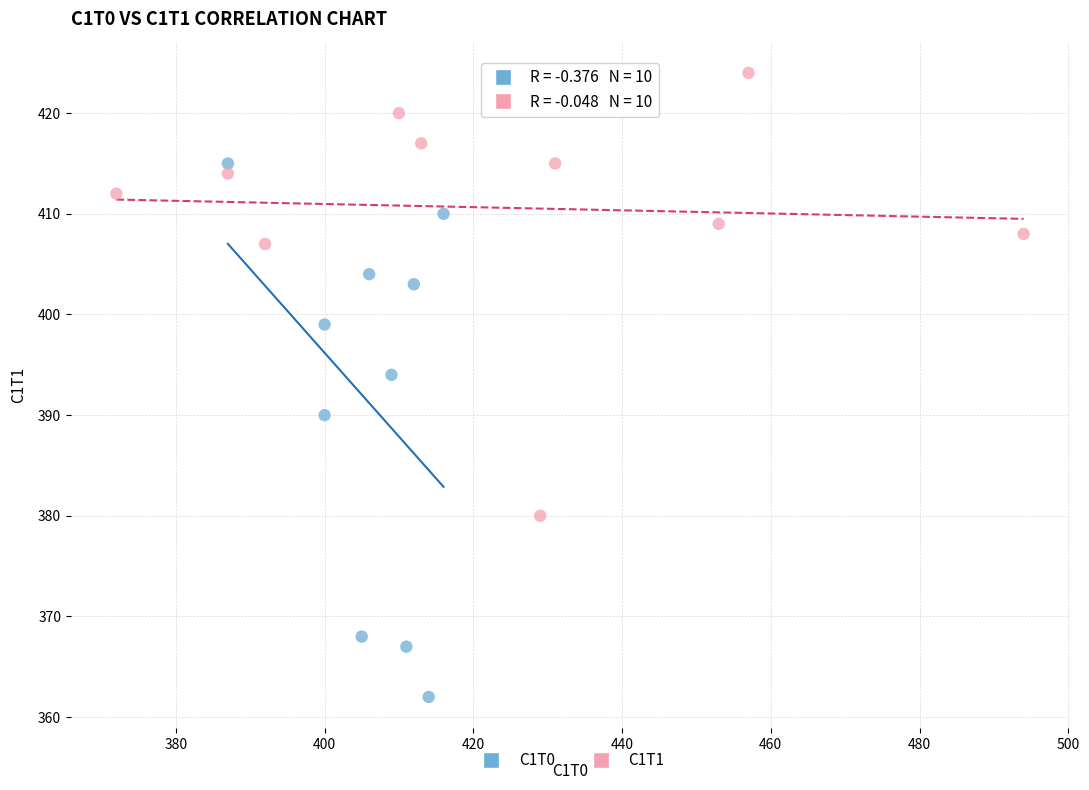

Which series has the widest spread of Y values?

C1T0